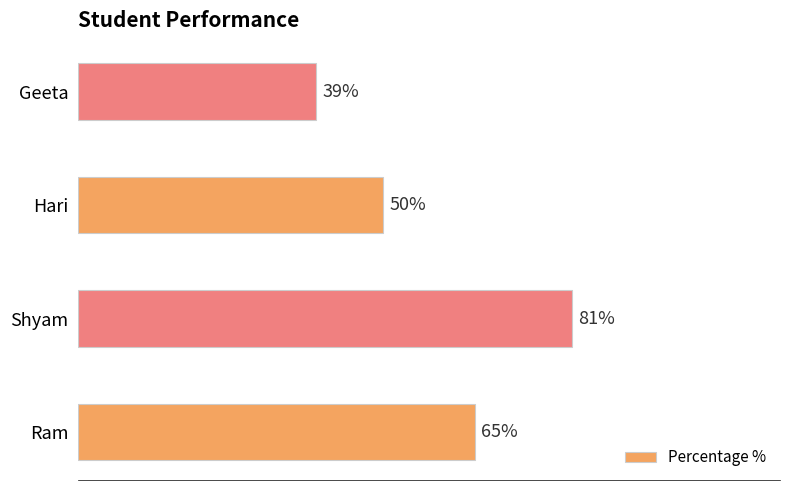

Which category has the highest value across all series?

Shyam